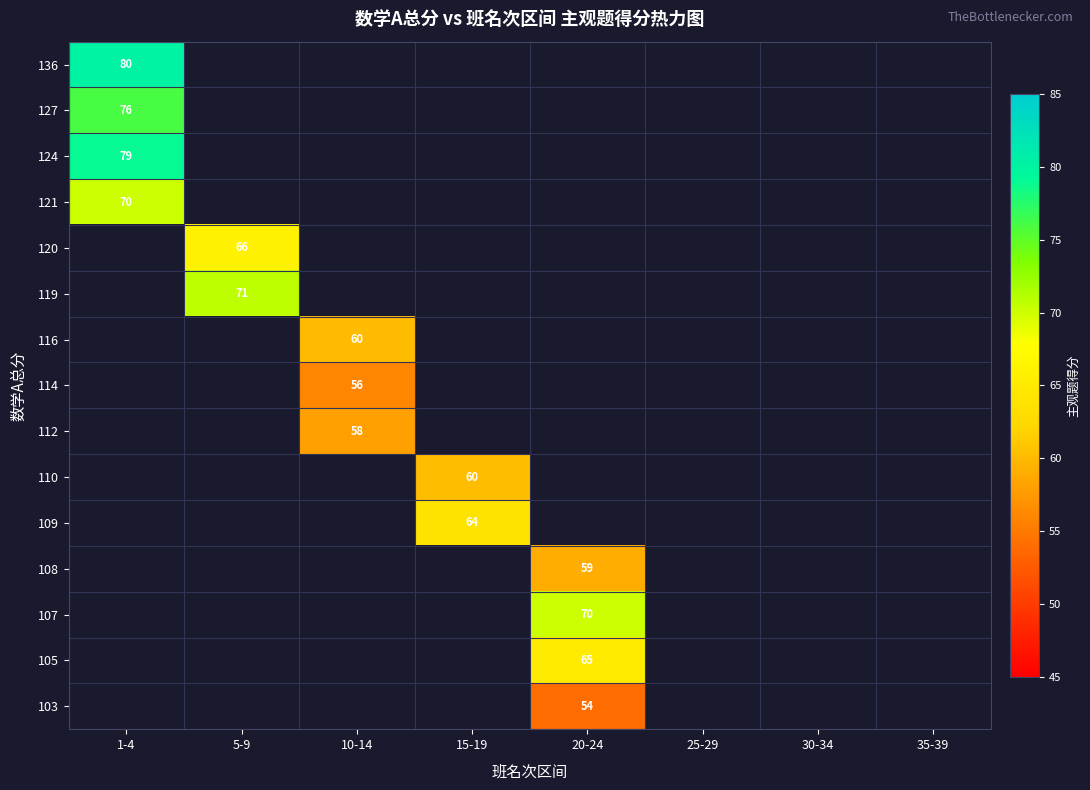

Is it true that 121 equals 70 at 1-4?

True